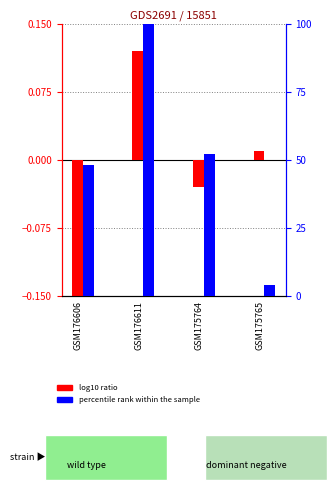

The value of percentile rank within the sample at GSM175764 is 33.9. True or false?

False